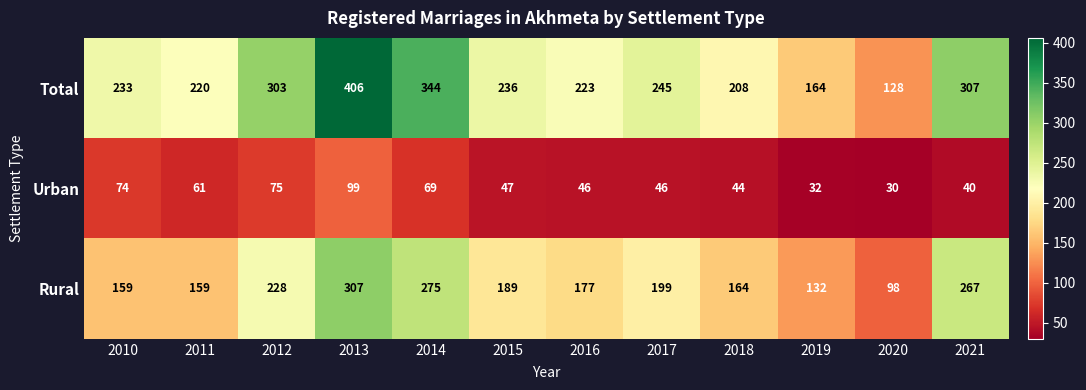

Read the Total value at 2015, to the nearest 5.

235